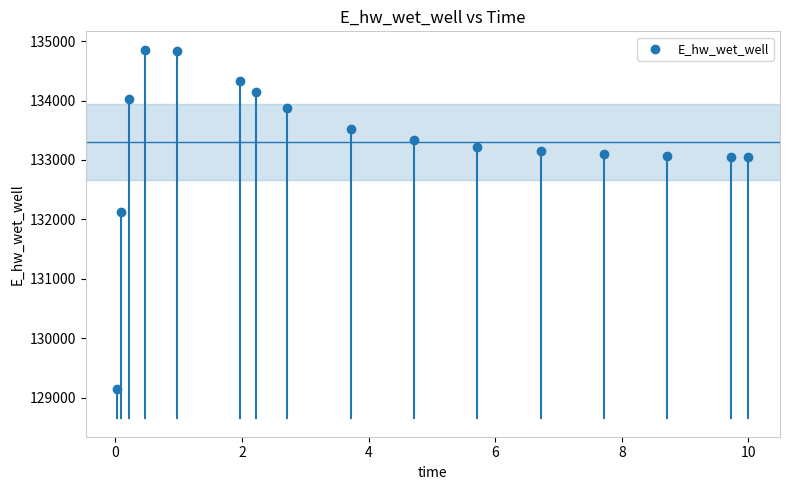

What Y value in the scatter plot is closest to 132004?

132128.6